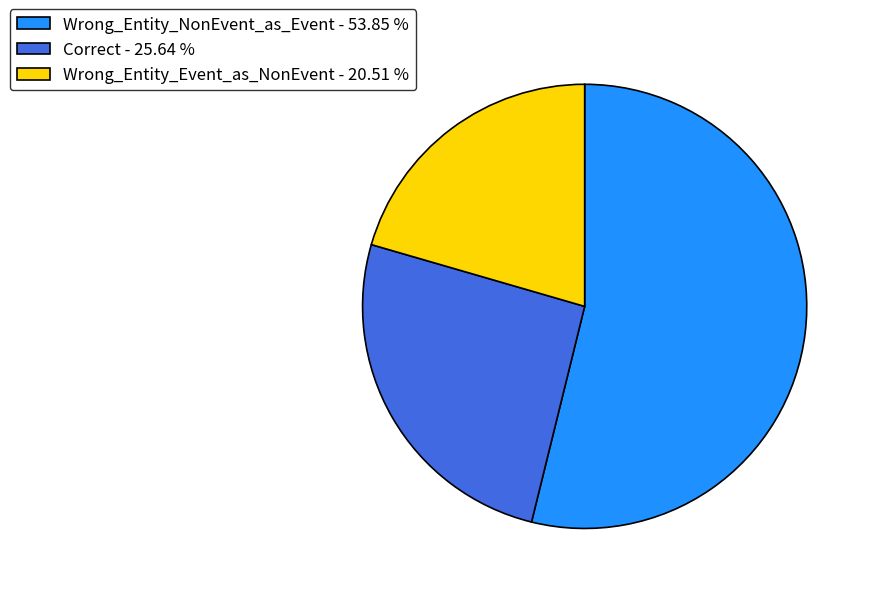

Rank the categories by value from highest to lowest.

Wrong_Entity_NonEvent_as_Event, Correct, Wrong_Entity_Event_as_NonEvent